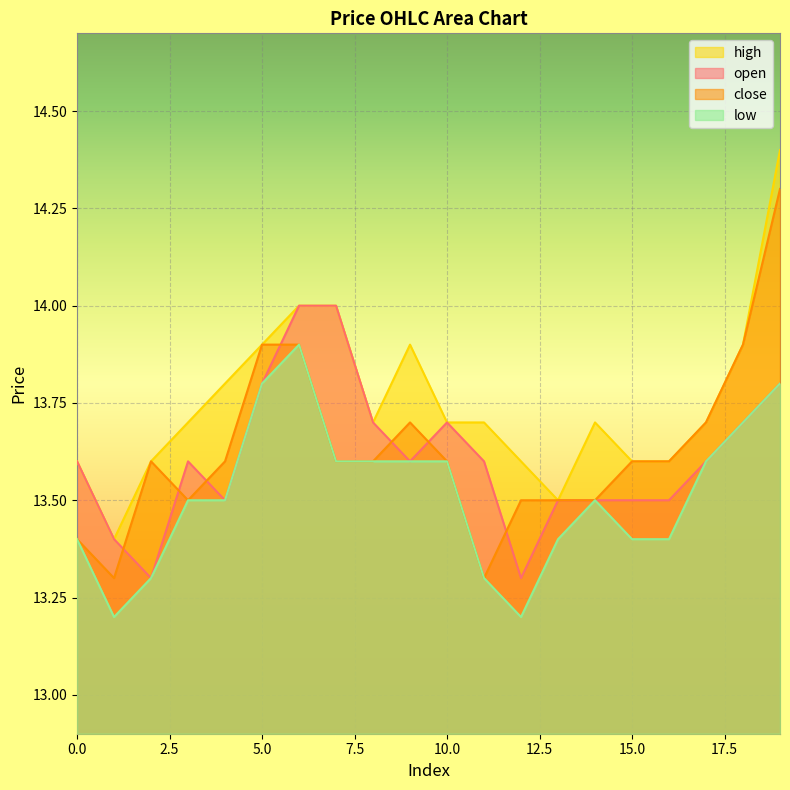

True or false: open and low intersect in this chart.

False